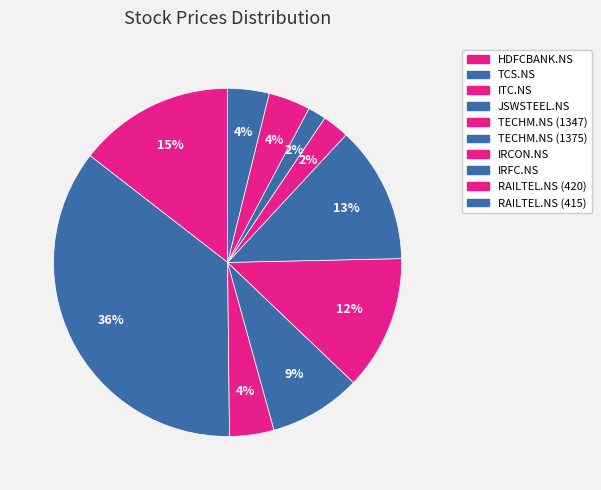

Do TECHM.NS (1347) and HDFCBANK.NS together represent more than half of the pie?

No